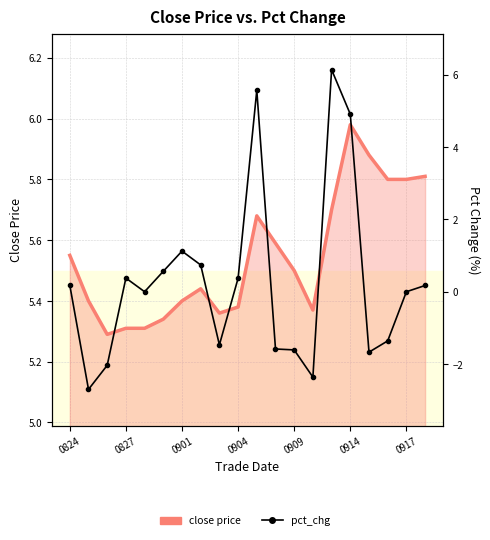

What are all the series names shown in the legend?

close price, pct_chg